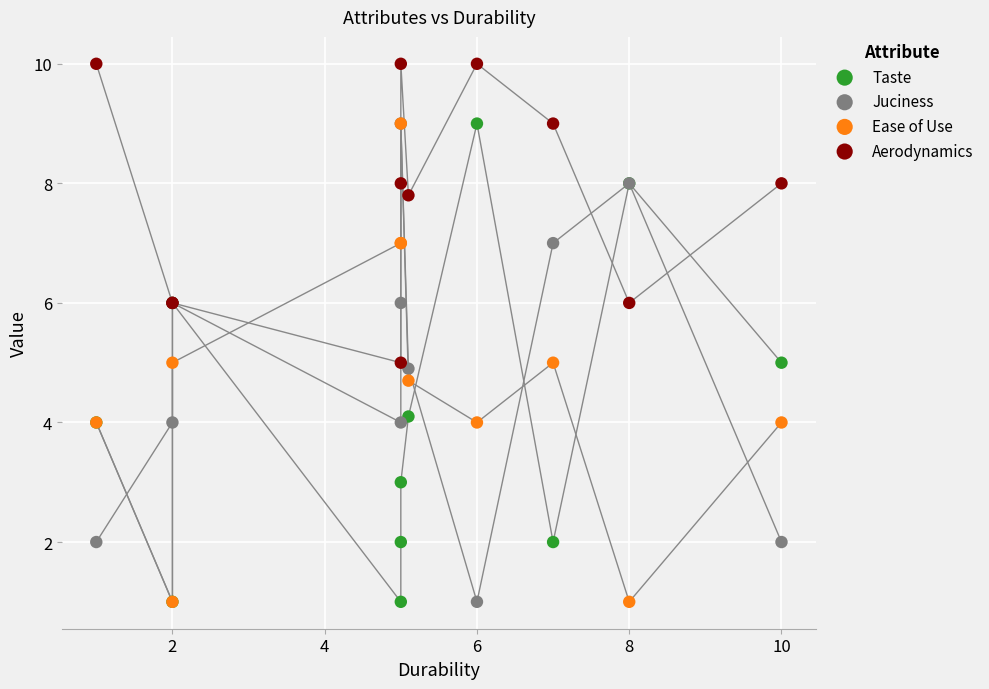

Which series has the widest spread of Y values?

Taste